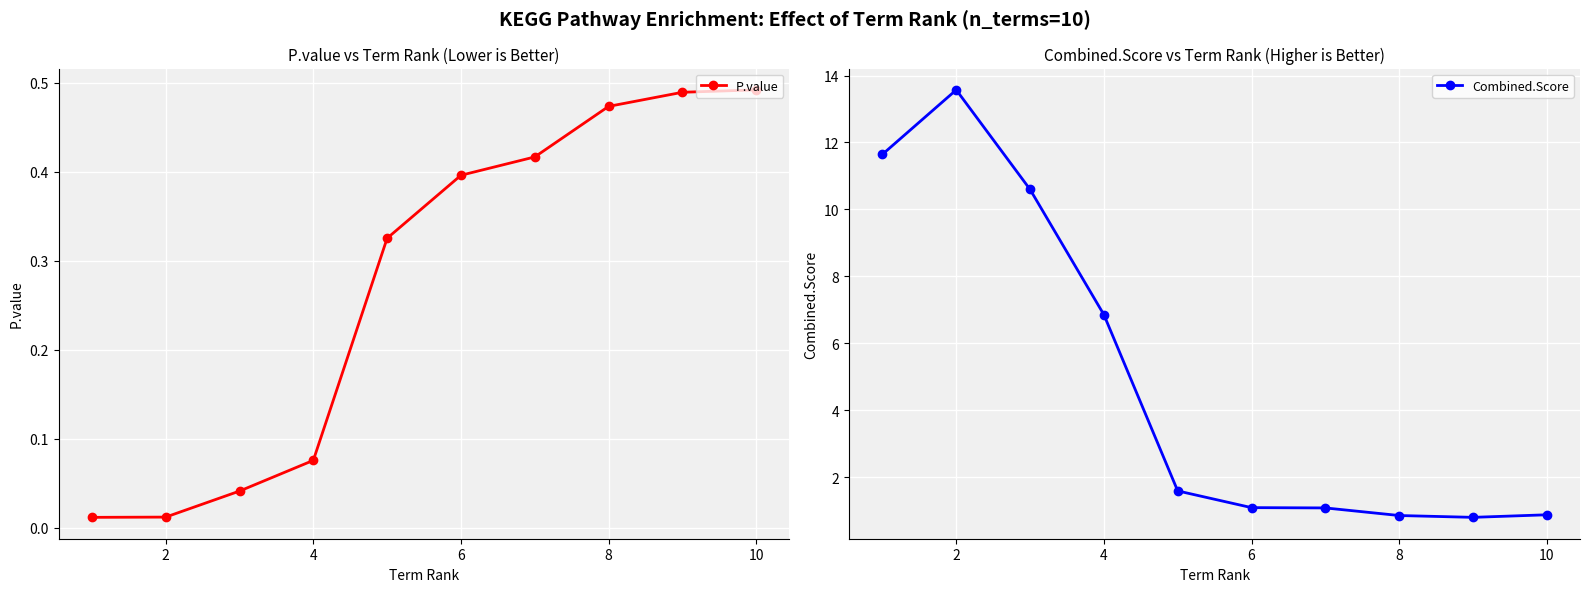

True or false: Combined.Score has more than 0 points higher than both neighbors.

True